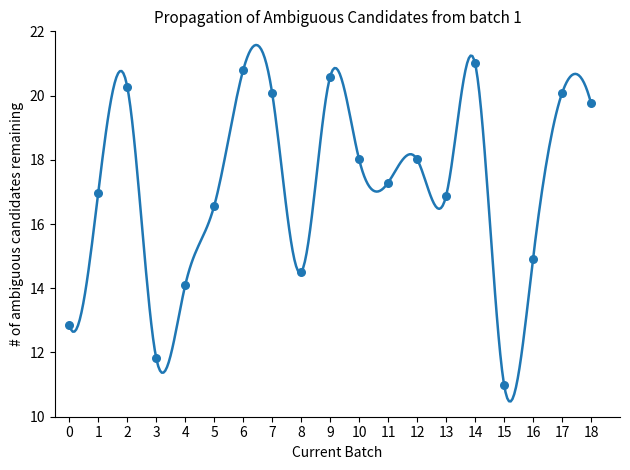

What Y value in the scatter plot is closest to 16?

16.6